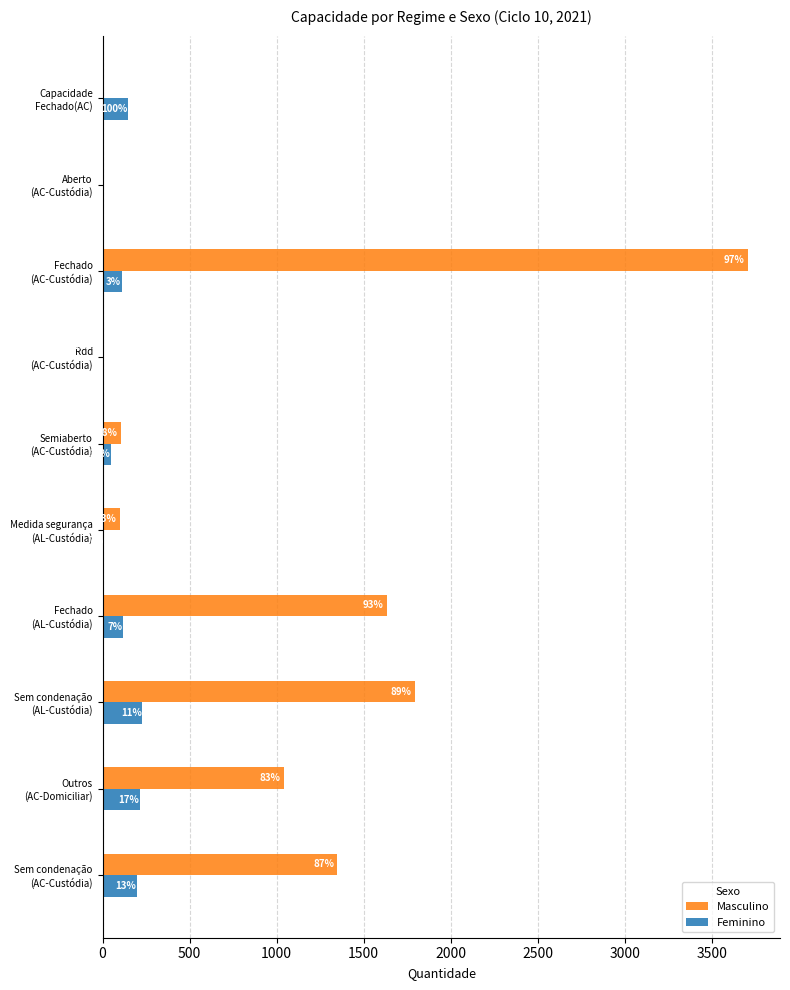

What are all the series names shown in the legend?

Masculino, Feminino